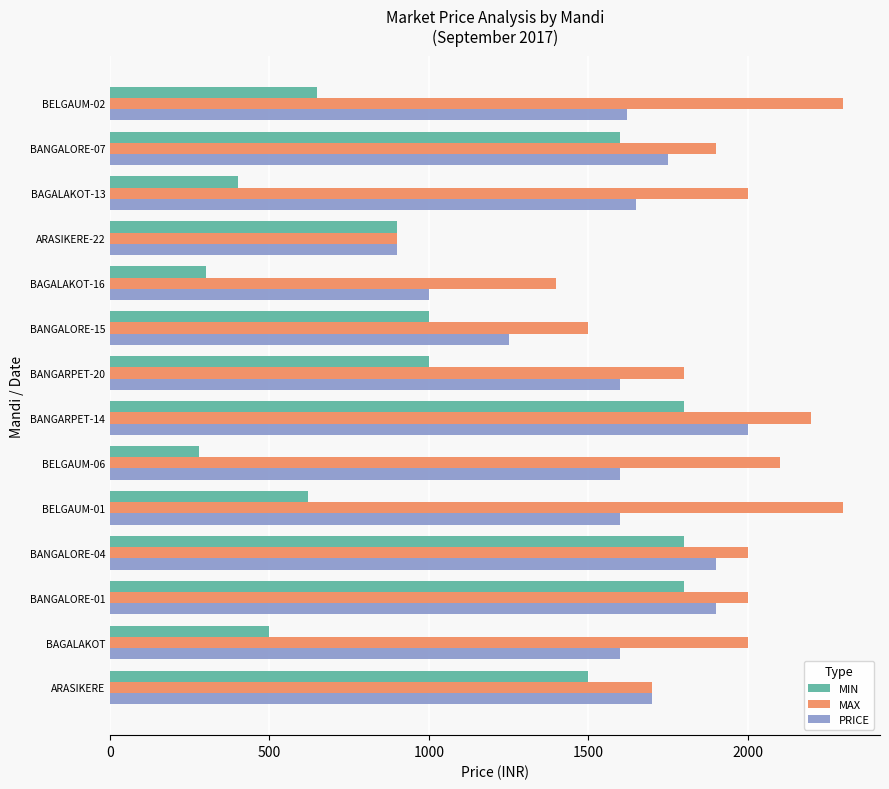

What is the difference between the highest and lowest values at BANGALORE-04?

200